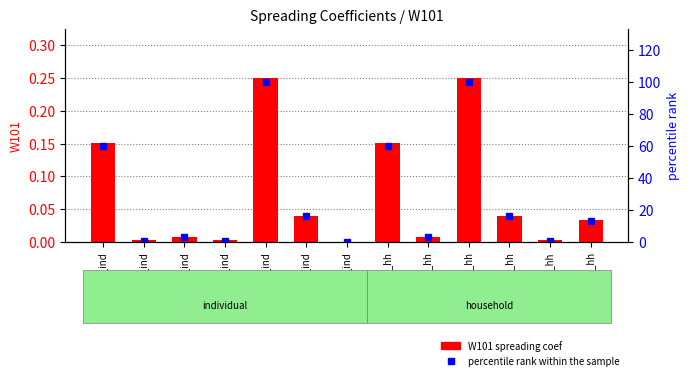

At which category is the sum across all series the highest?

W091_ind